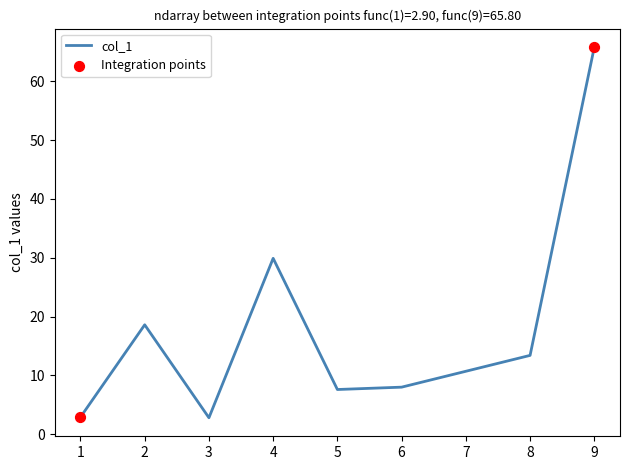

Between 4 and 2, which is larger?

4